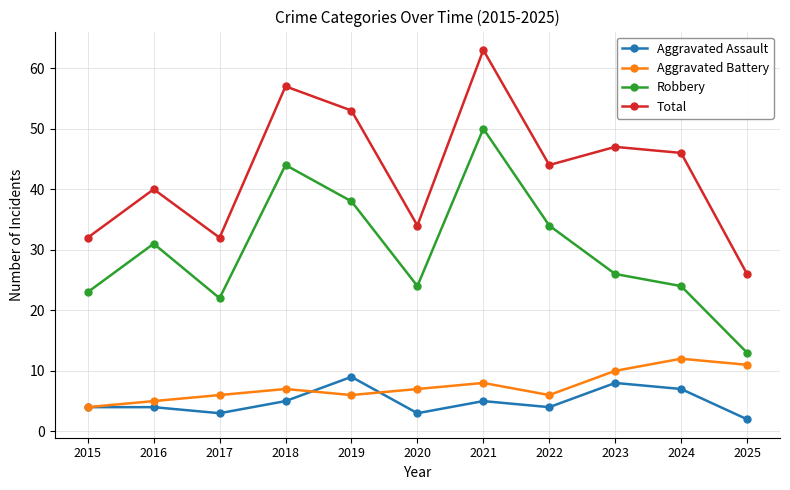

What is the difference between the second highest and minimum values in the Total series?

31